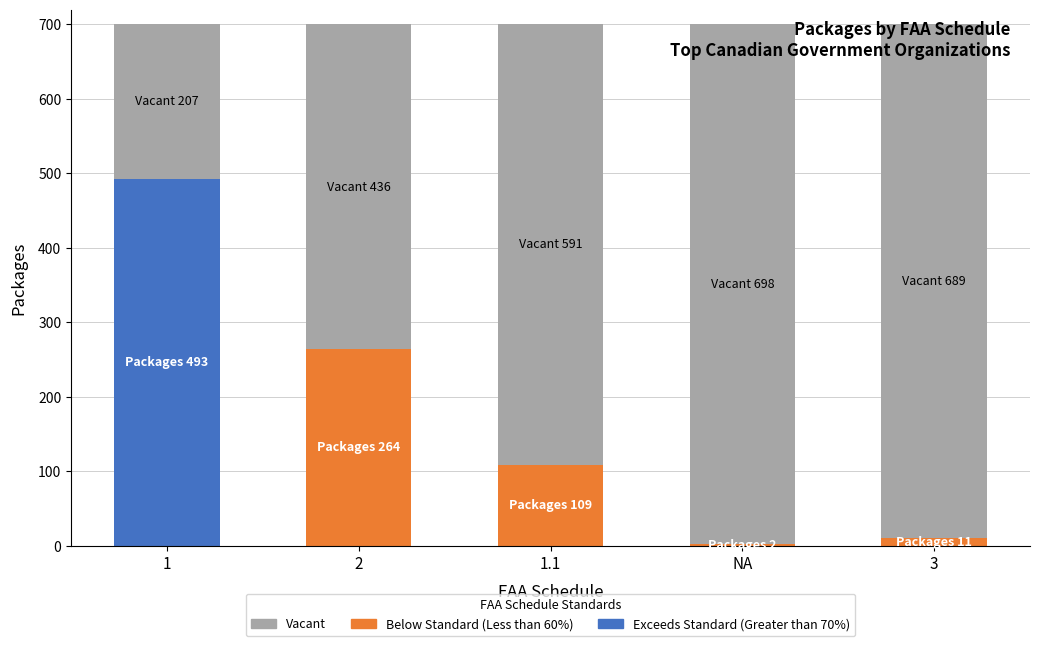

What is the highest value of the Exceeds Standard (Greater than 70%) series?

493